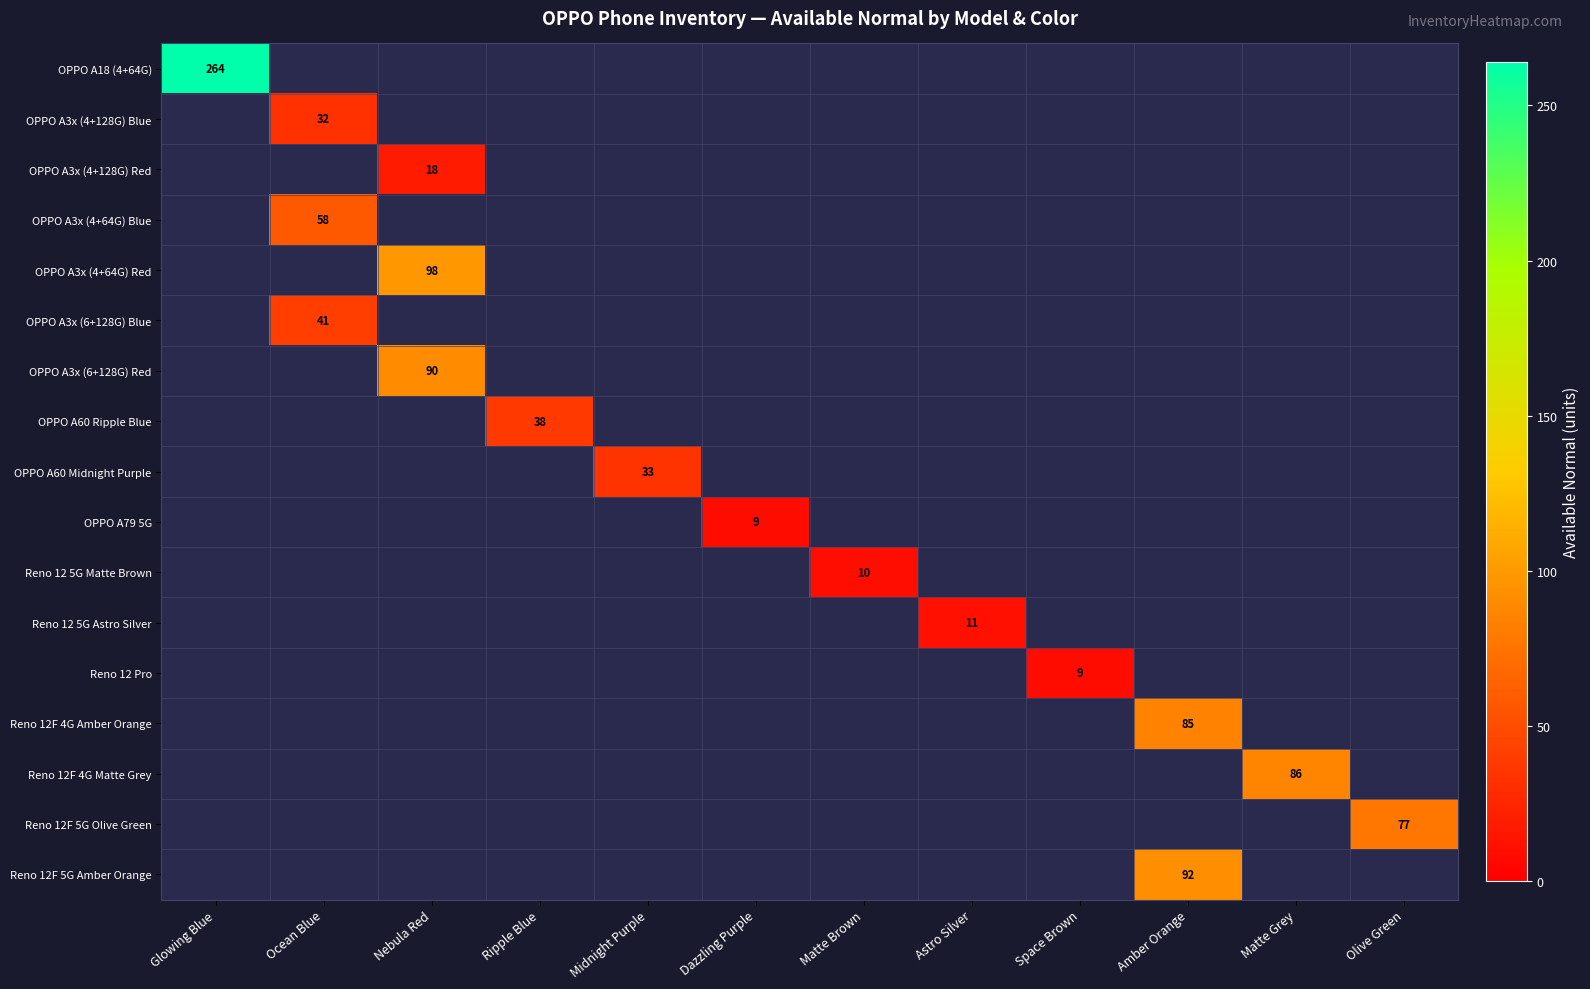

Is it true that OPPO A3x (6+128G) Red equals 146 at Nebula Red?

False